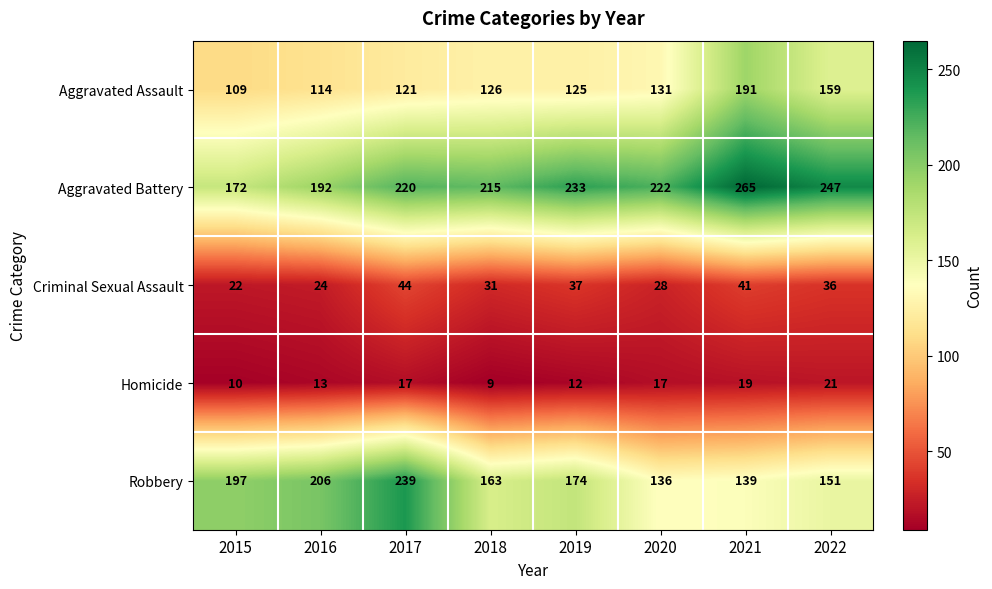

Which series has the largest total across all categories?

Aggravated Battery